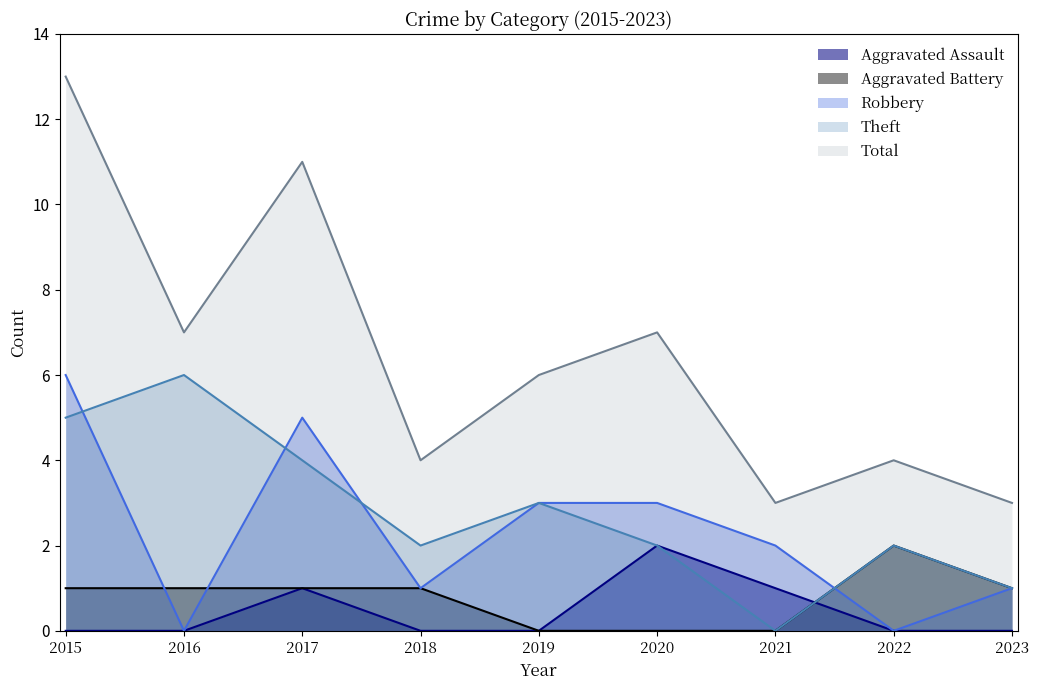

What is the difference between the second highest and minimum values in the Robbery series?

5